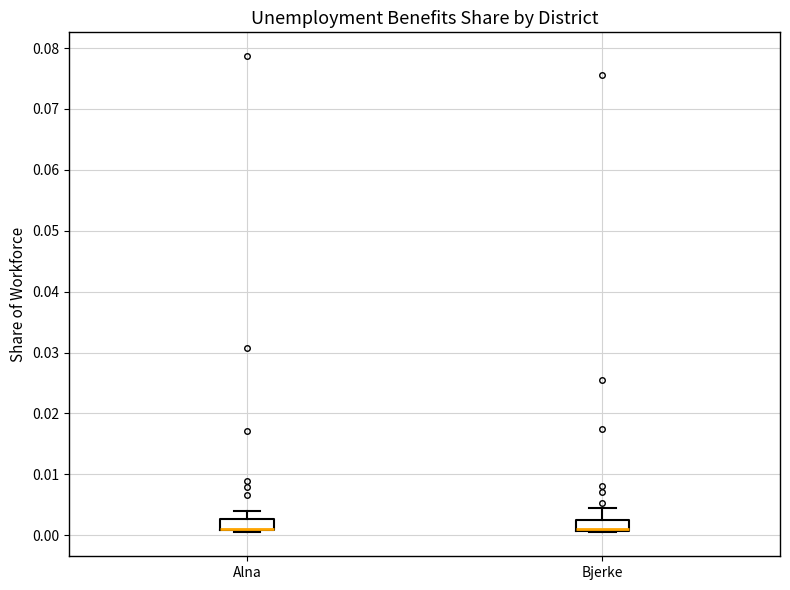

Reading left to right, transcribe this box plot: for each box, give where its median line is, the range the box spans, and where its two whiskers end, as read against the y-axis. The values are not printed on the chart, so give them approximately, as read against the axis.

Alna: median 0.001 (drawn on the box's lower edge), box 0.001 to 0.003, whiskers 0.000 to 0.004
Bjerke: median 0.001 (drawn on the box's lower edge), box 0.001 to 0.002, whiskers 0.000 to 0.004